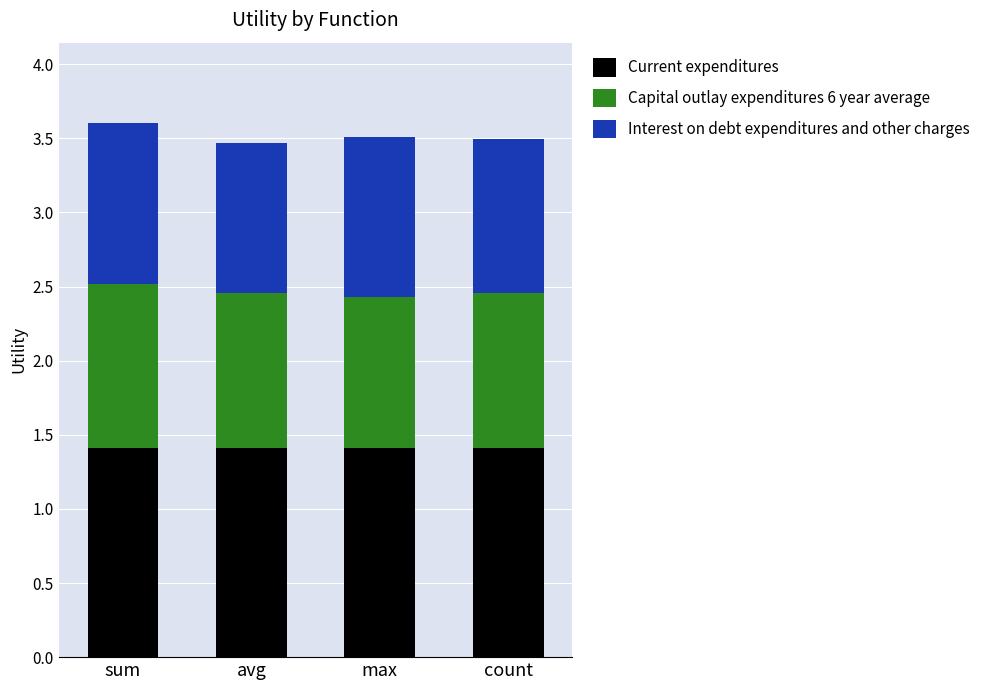

What is the maximum value for Current expenditures?

1.4